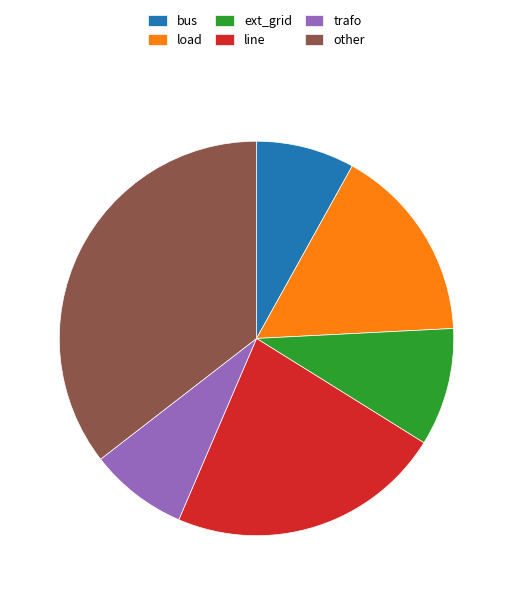

Combined, do trafo and ext_grid account for over 50%?

No